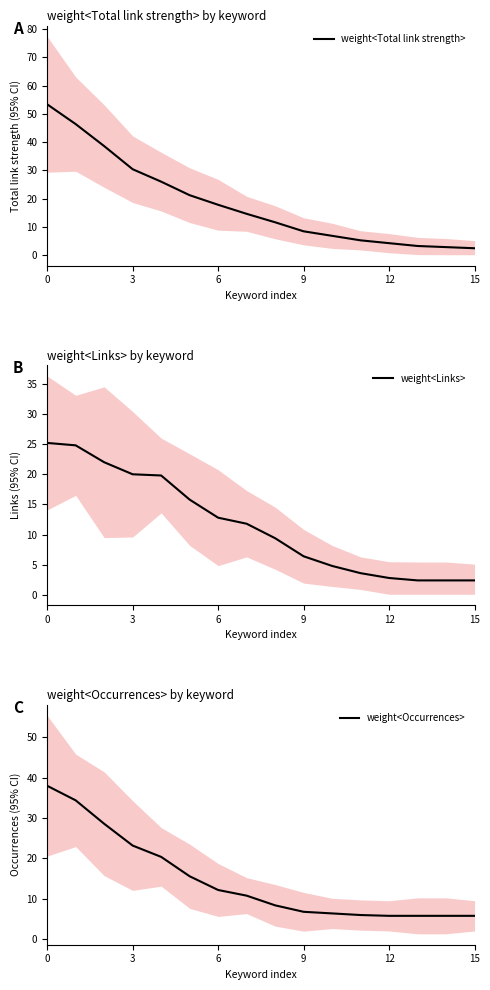

What is the difference between the weight<Total link strength> values at 13 and 14?

0.4